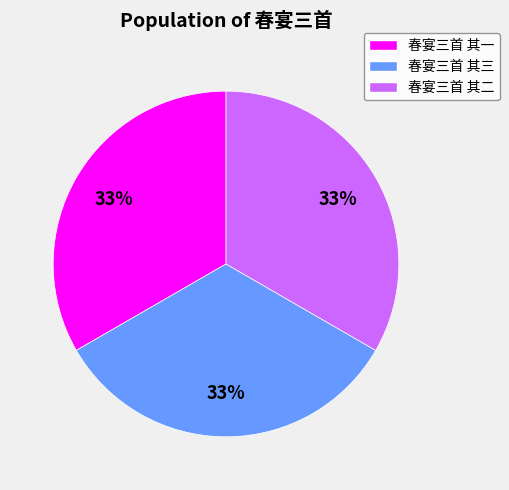

Is there a majority slice in this chart?

No